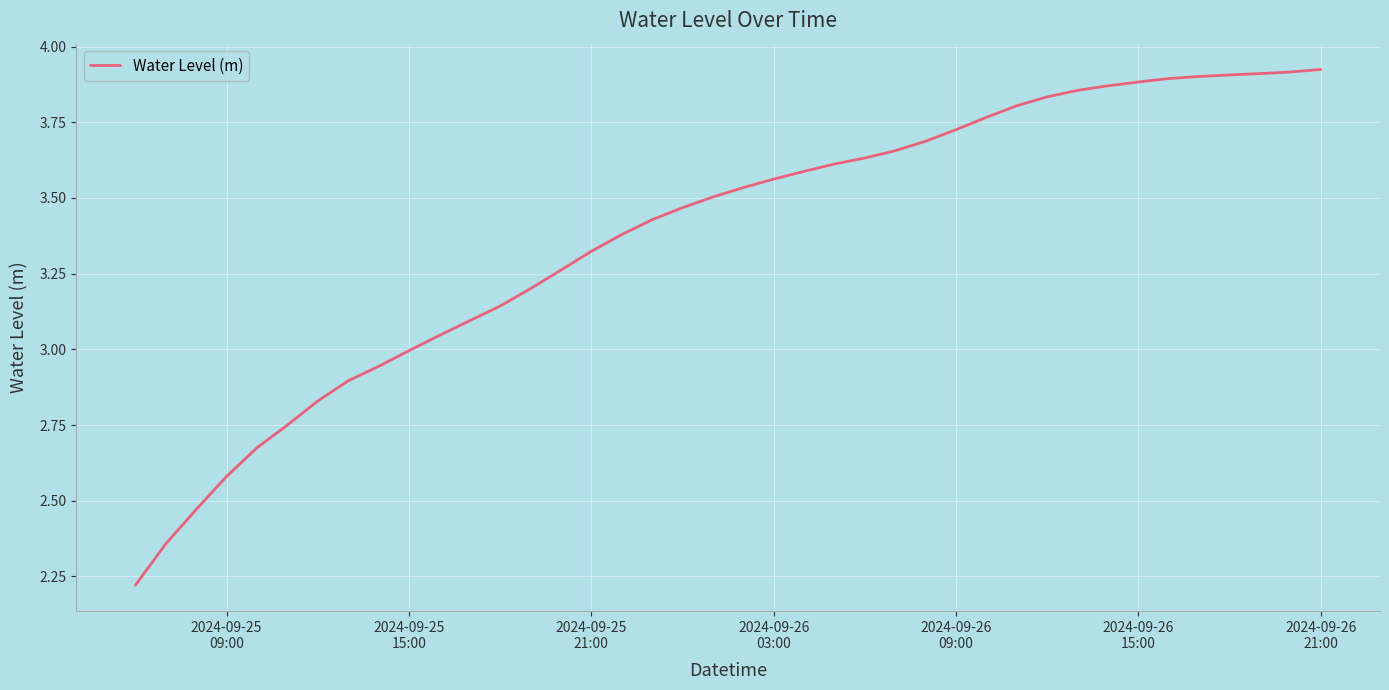

What is the difference between the maximum and minimum values?

1.7